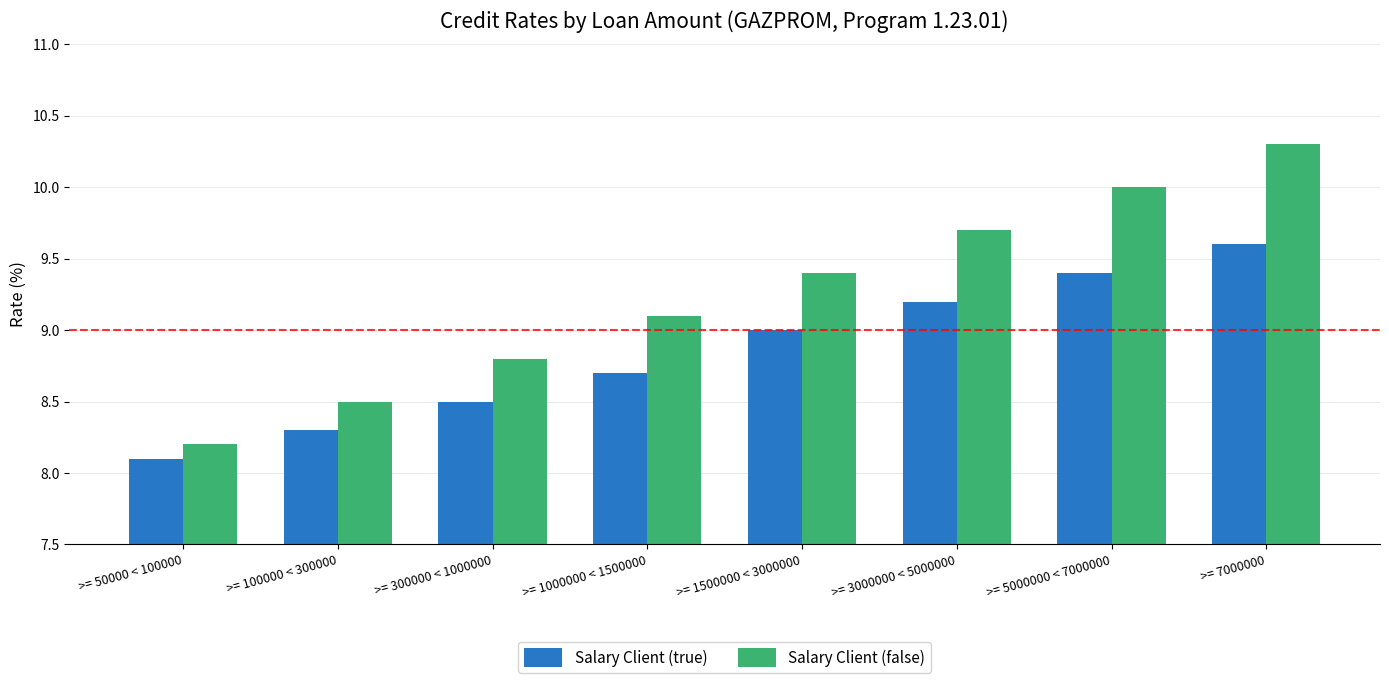

Is it true that Salary Client (true) equals 15.4 at >= 1000000 < 1500000?

False